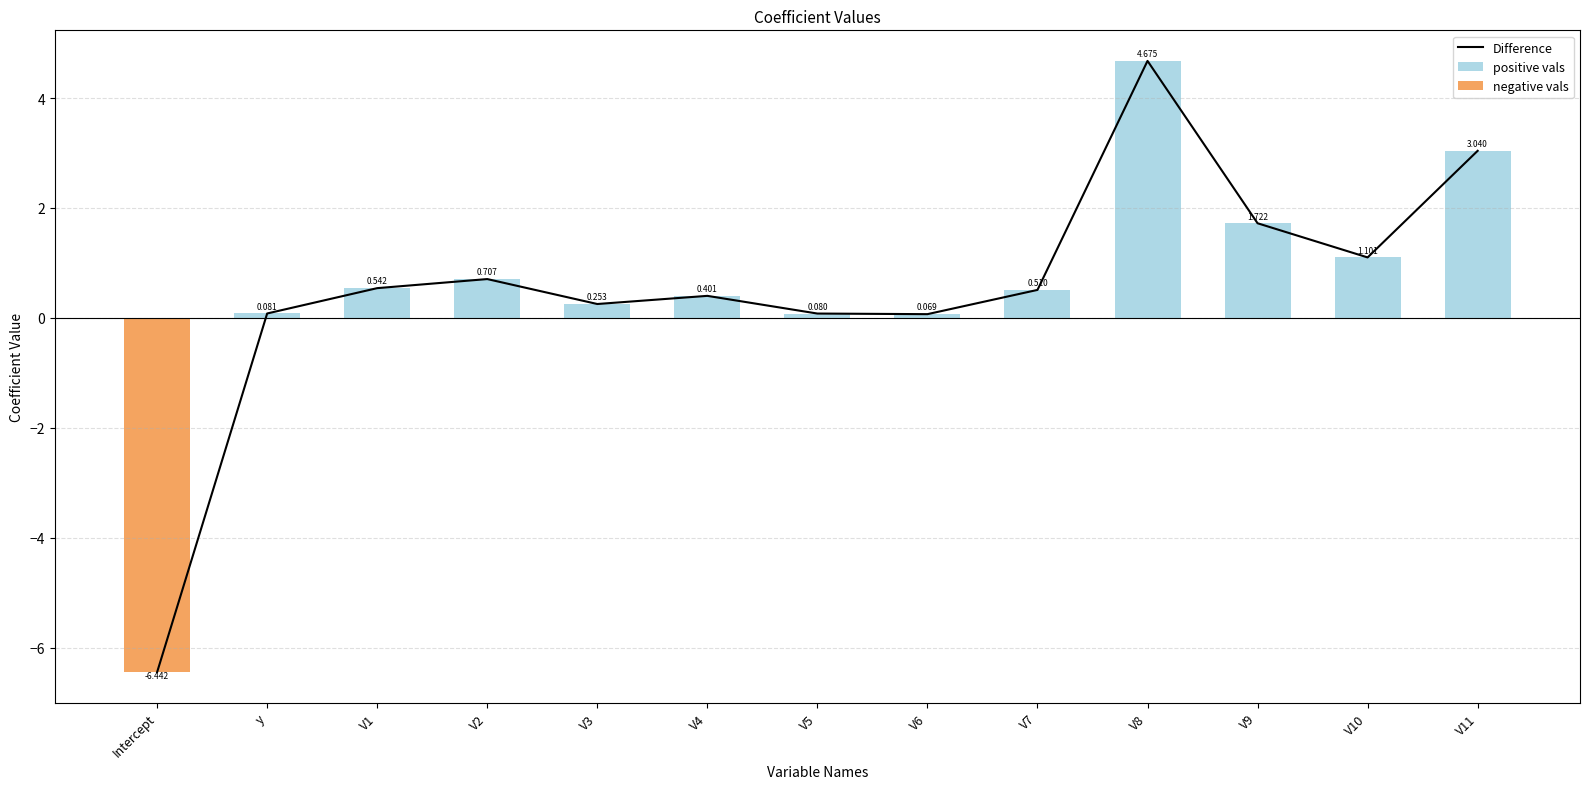

Which category has the lowest value in the Difference series?

Intercept